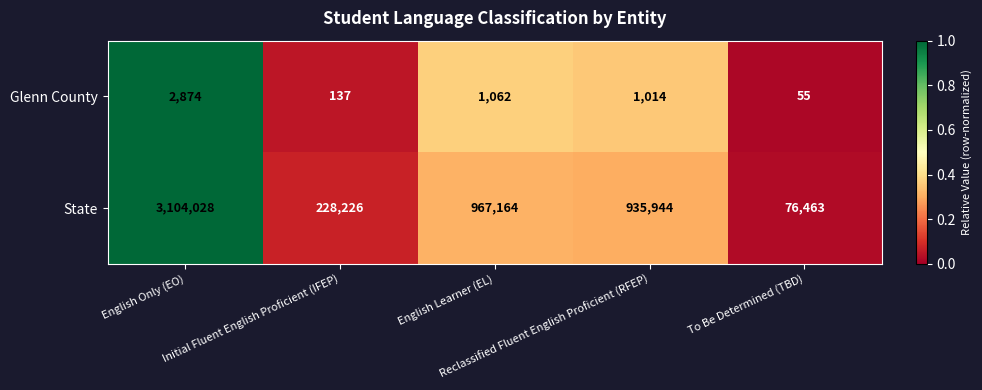

Between English Only (EO) and Reclassified Fluent English Proficient (RFEP), which series saw the biggest shift?

State